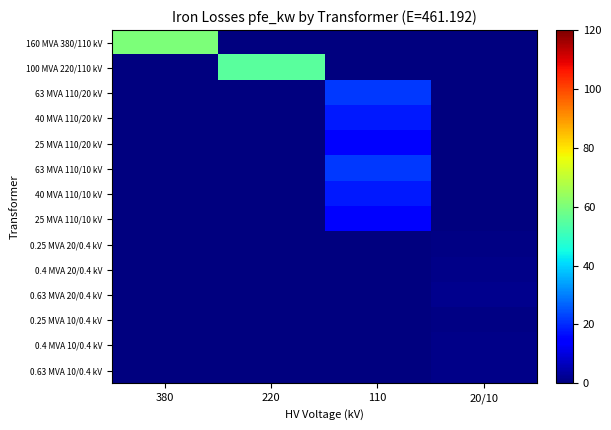

At which category is the sum across all series the highest?

110